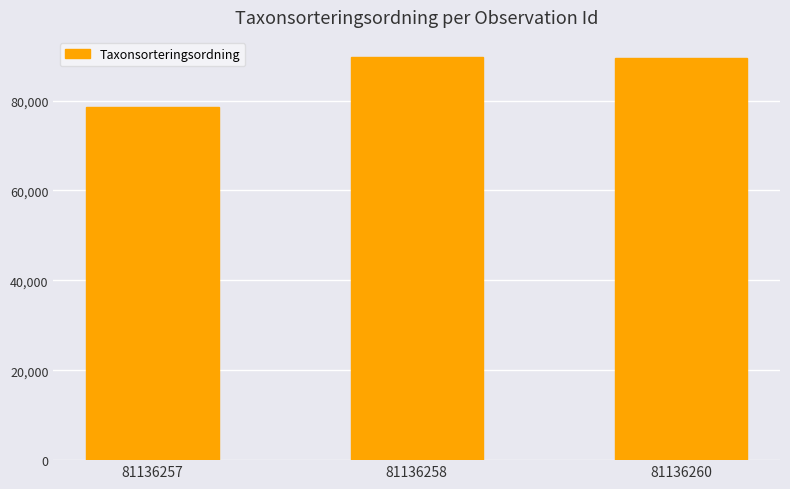

What is the sum of all values?

257598